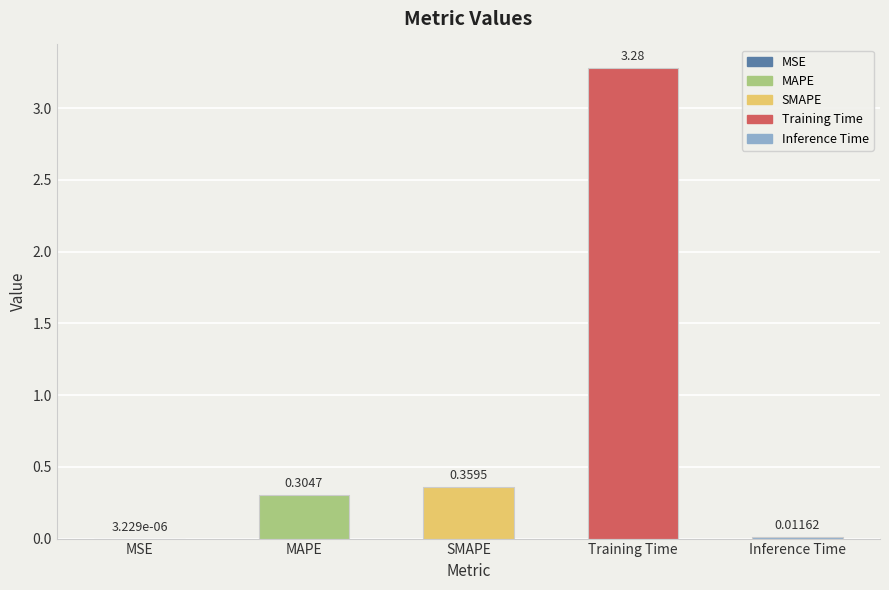

What is the sum of the values at Training Time and SMAPE?

3.6